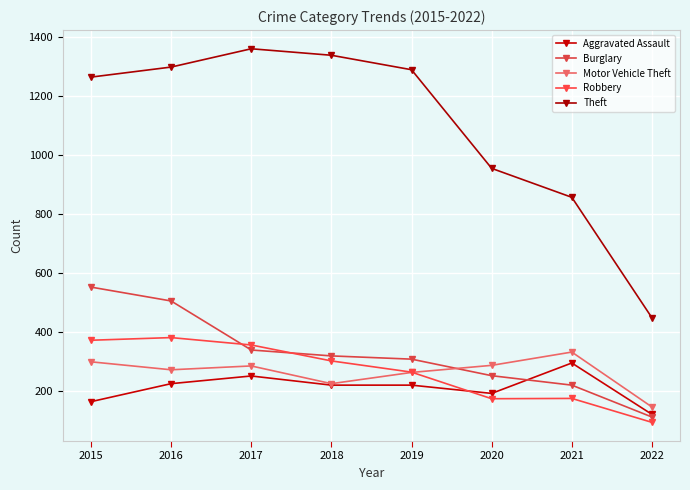

What is the average value of the Robbery series?

265